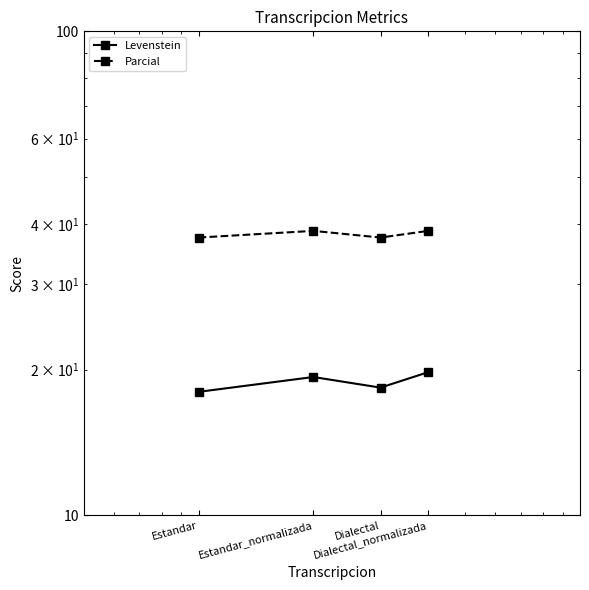

Which series changed the most between Estandar and Dialectal_normalizada?

Levenstein